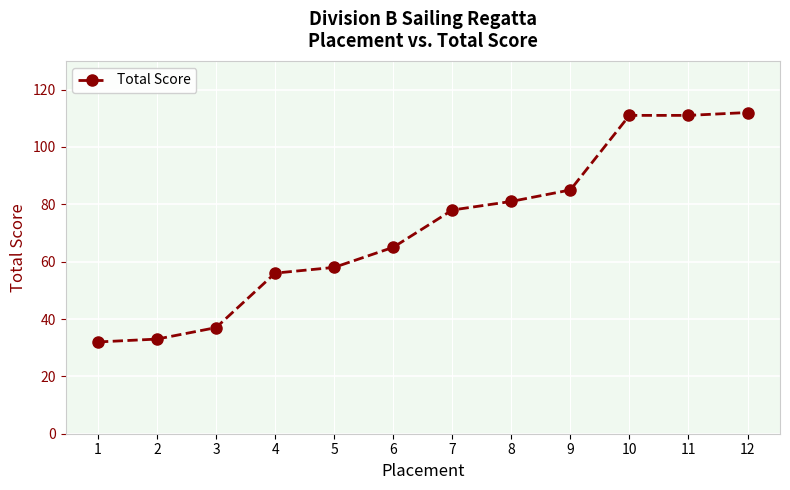

What is the value of the 6th point from the left?

65